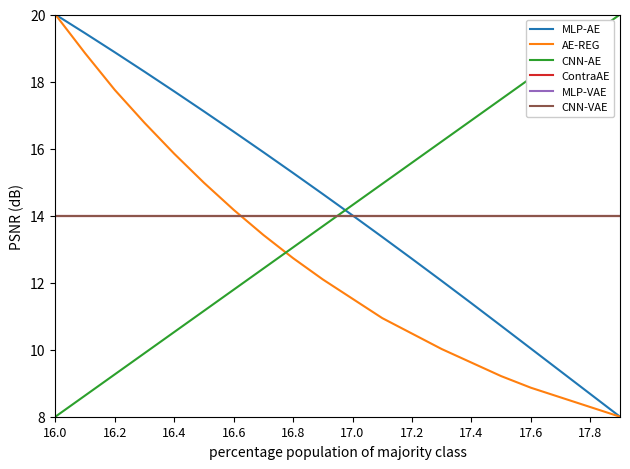

At which label is MLP-AE closest to 14?

17.0